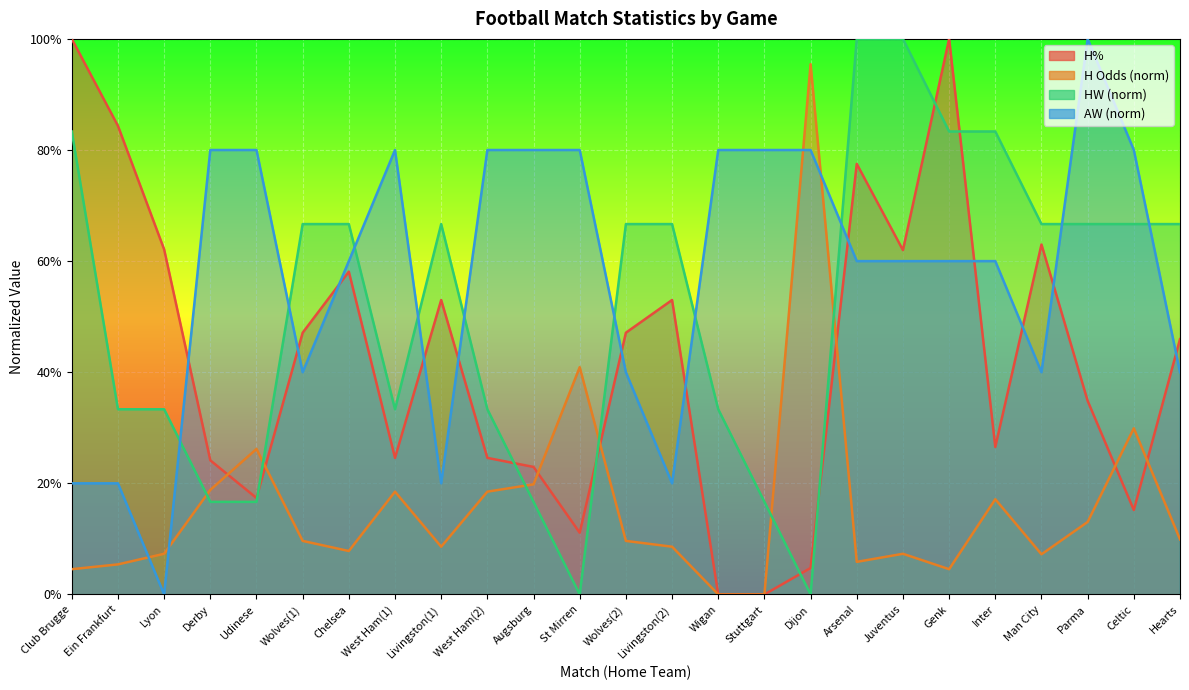

What is the label of the 2nd point from the left?

Ein Frankfurt